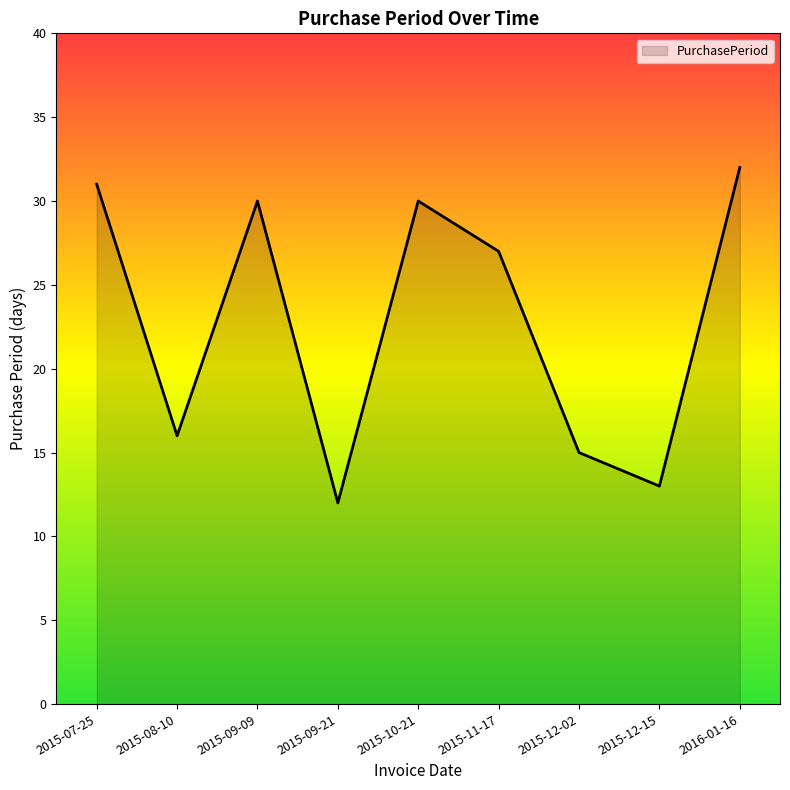

True or false: the data shows 12 at 2015-09-21.

True